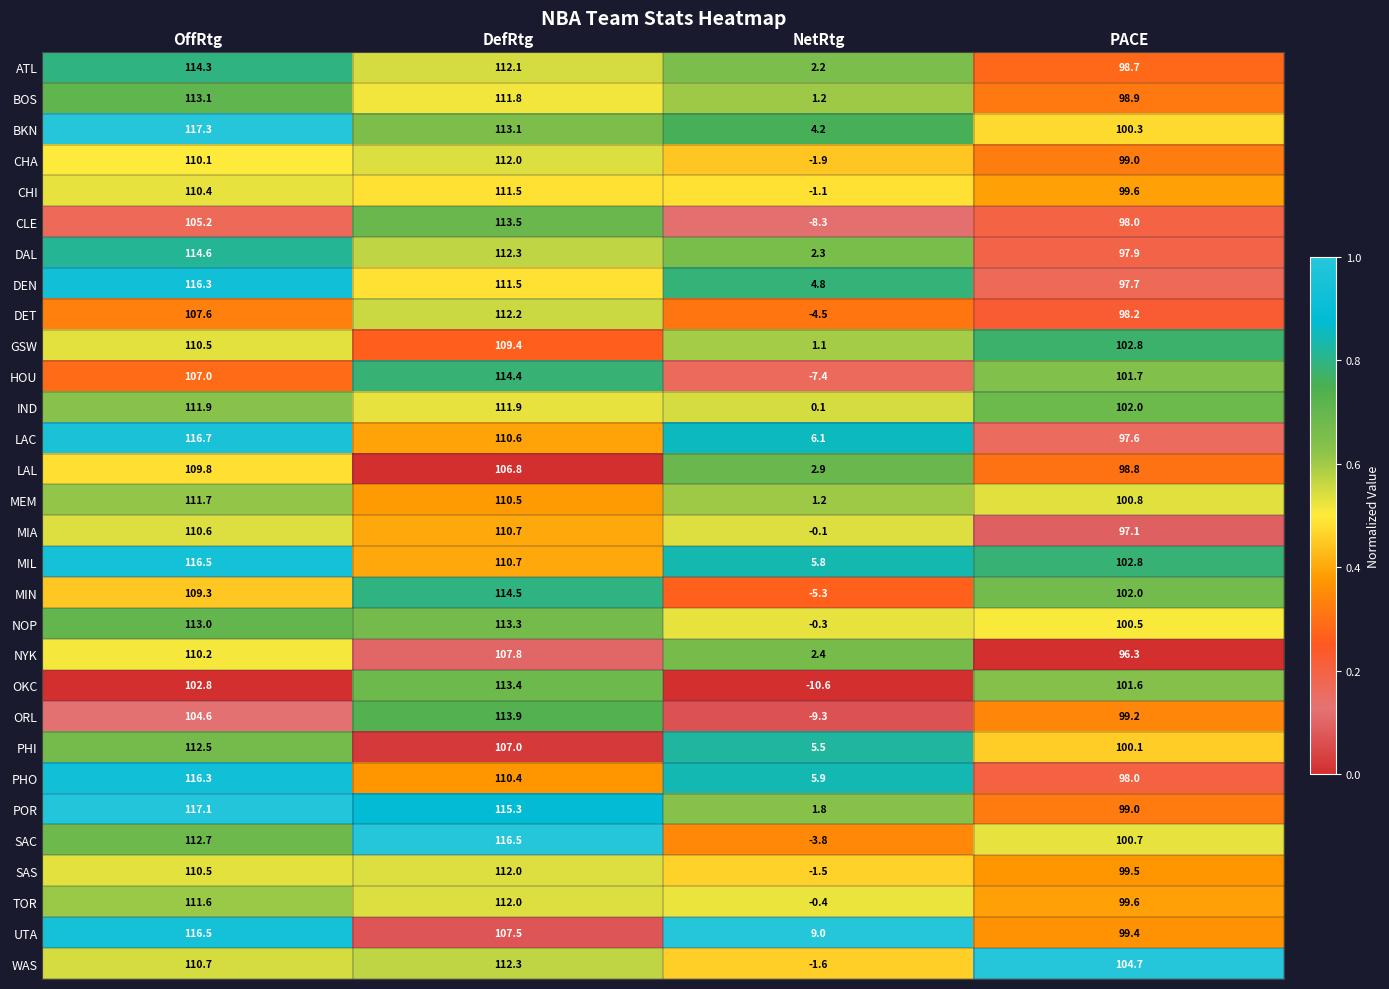

What is the greatest value displayed?

117.3